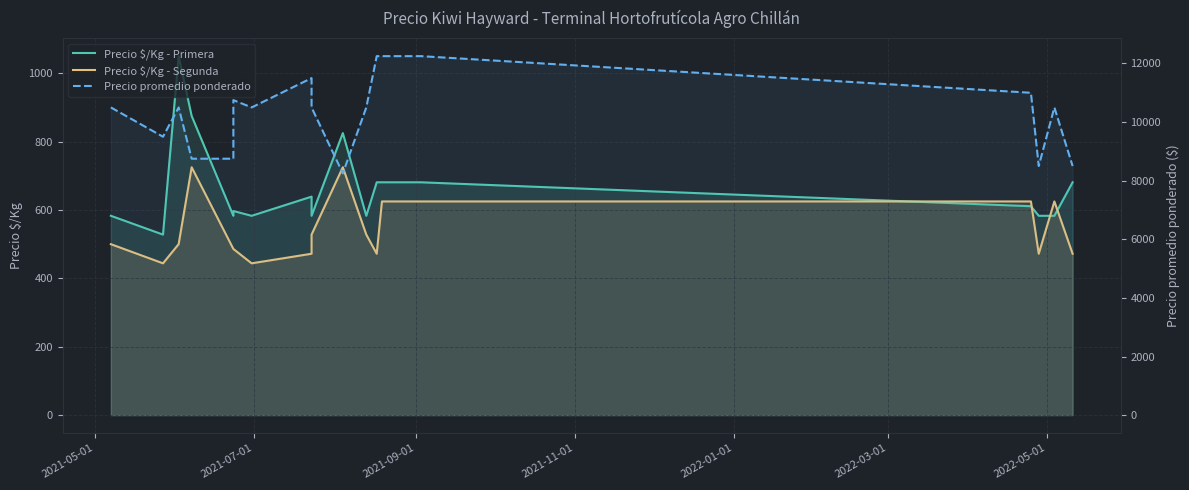

Which series has the largest total across all categories?

Precio promedio ponderado